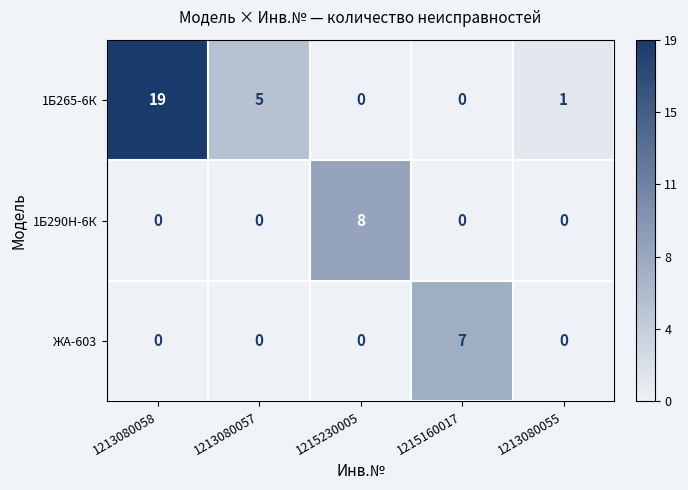

What is the difference between the highest and lowest values at 1213080058?

19